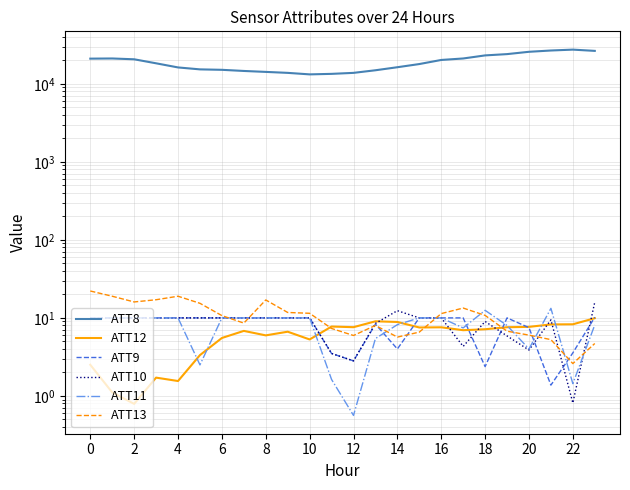

How many data points in ATT13 are above 10?

13